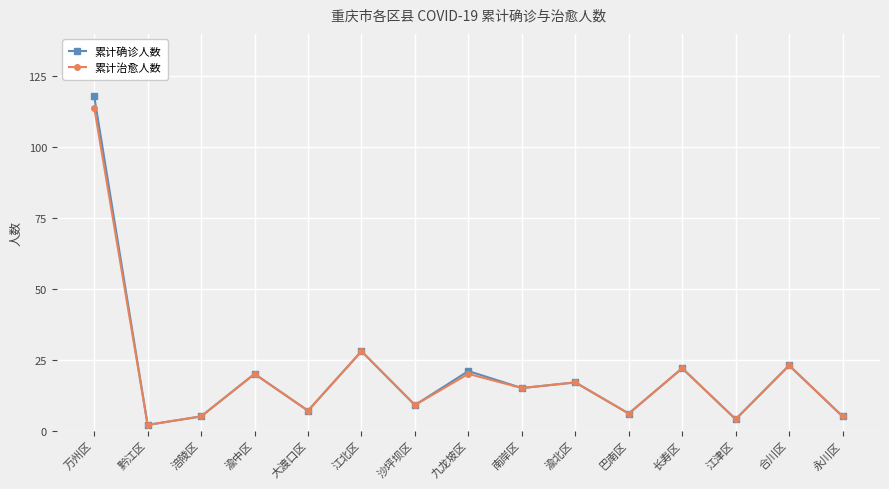

What is the value of the 累计确诊人数 point at the 14th from the left?

23